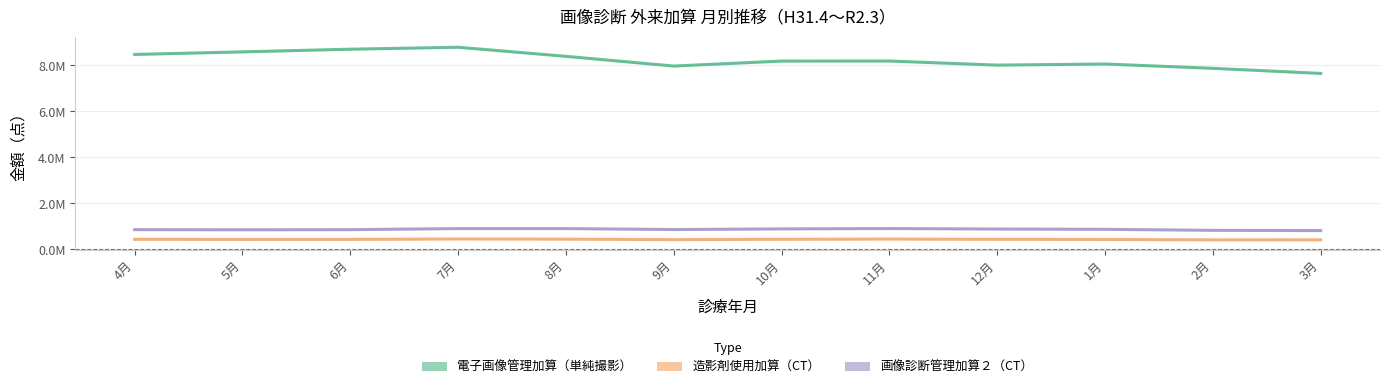

Rank the series by their maximum value, from lowest to highest.

造影剤使用加算（CT）, 画像診断管理加算２（CT）, 電子画像管理加算（単純撮影）